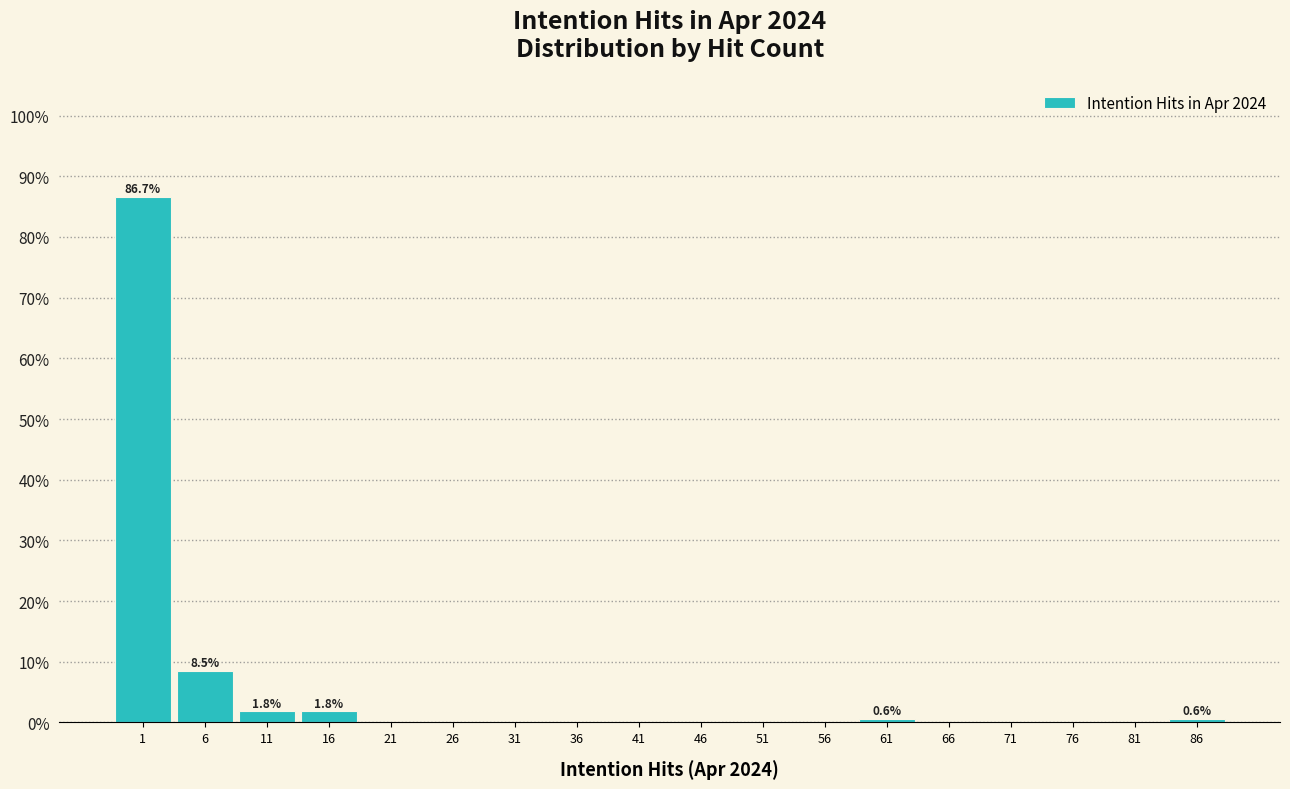

Reading left to right, what are all the values shown in this chart?

1=86.7	6=8.5	11=1.8	16=1.8	21=0.0	26=0.0	31=0.0	36=0.0	41=0.0	46=0.0	51=0.0	56=0.0	61=0.6	66=0.0	71=0.0	76=0.0	81=0.0	86=0.6